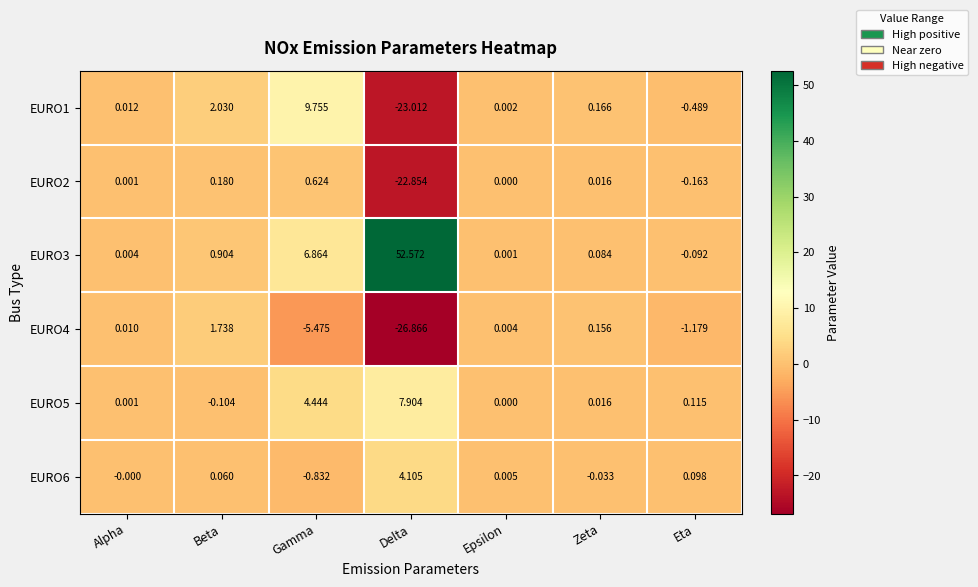

What is the total value across all series at Gamma?

15.4